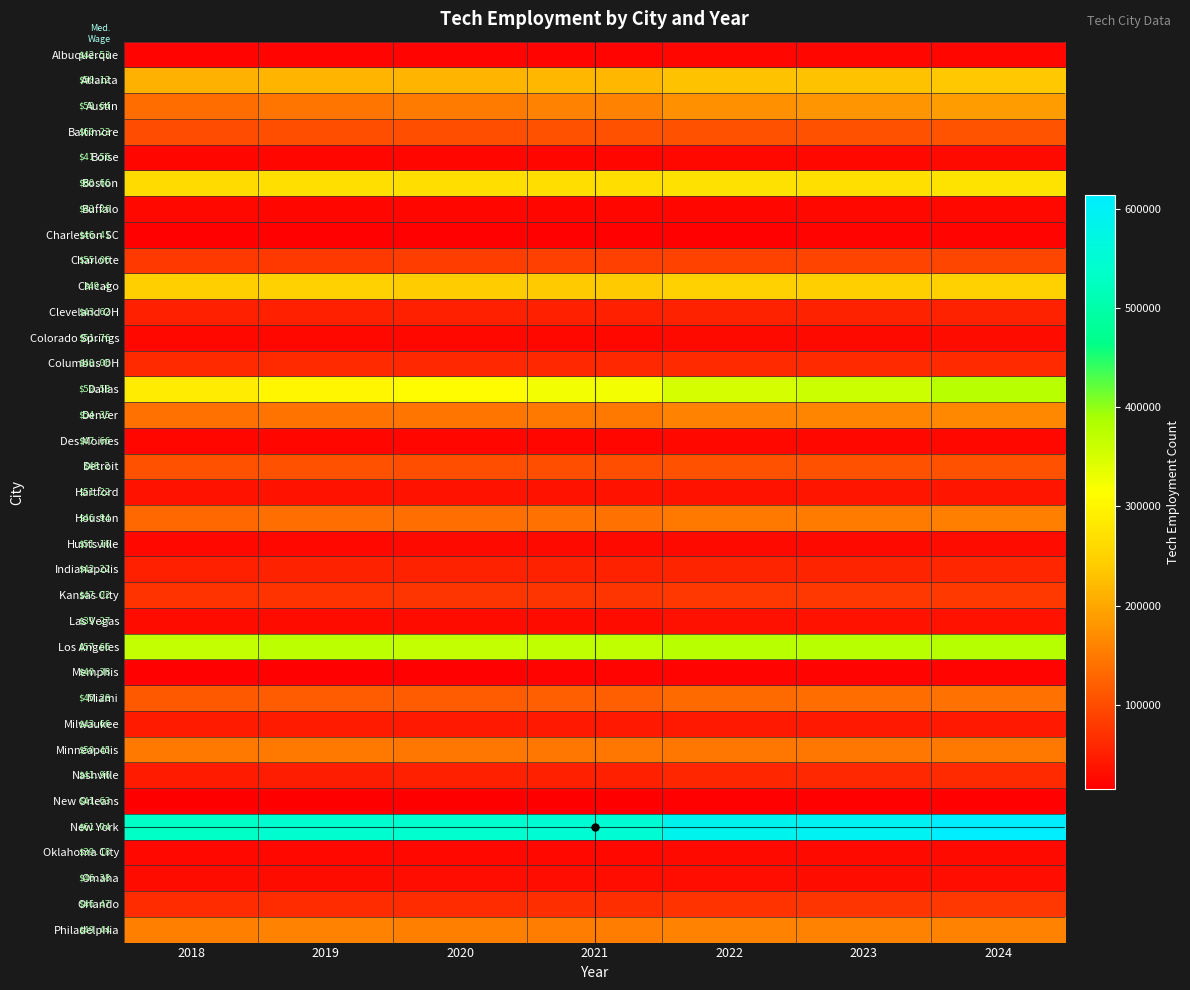

How many series are shown in this chart?

35